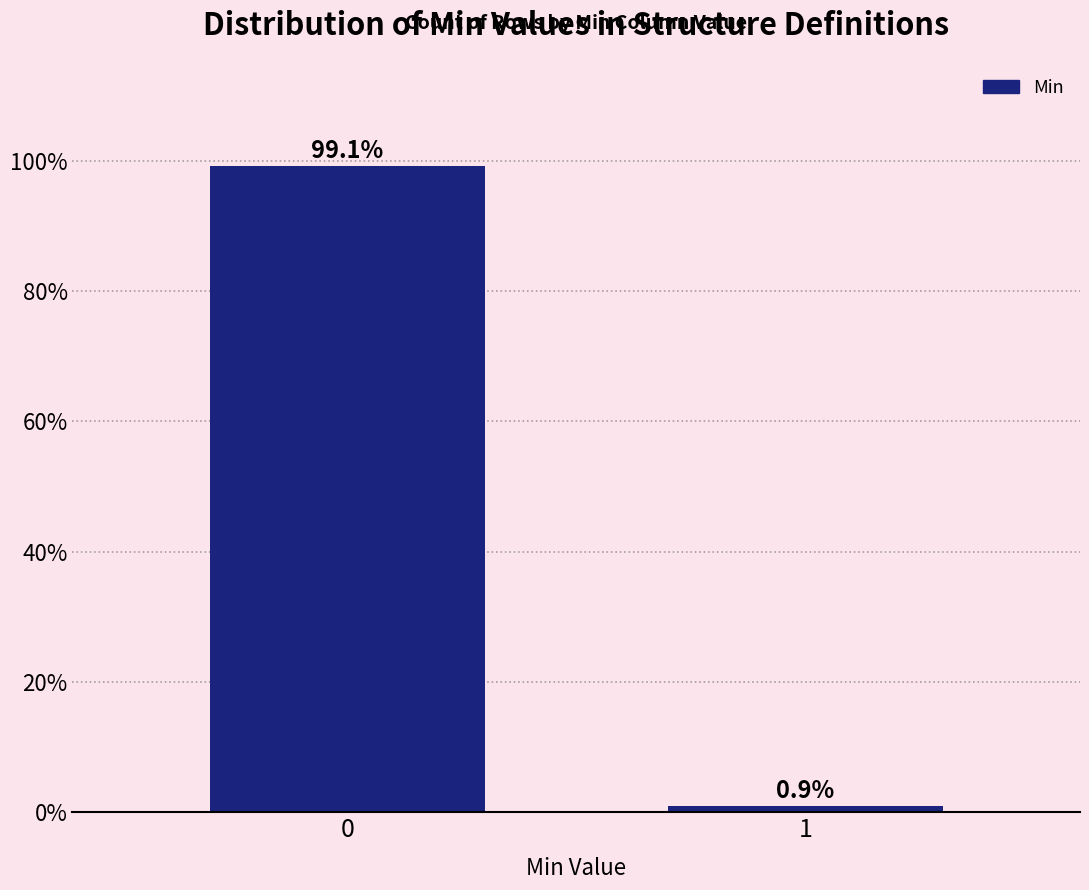

Reading right to left, extract all data points from this chart.

1=0.9	0=99.1